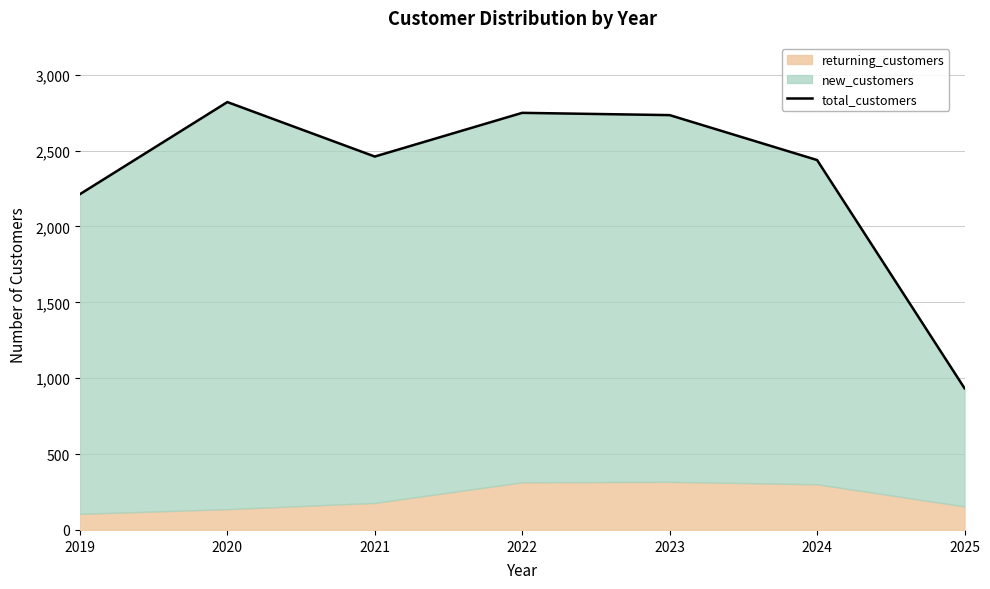

Reading left to right, transcribe all the data shown in this chart.

2213	2820	2461	2749	2734	2438	934